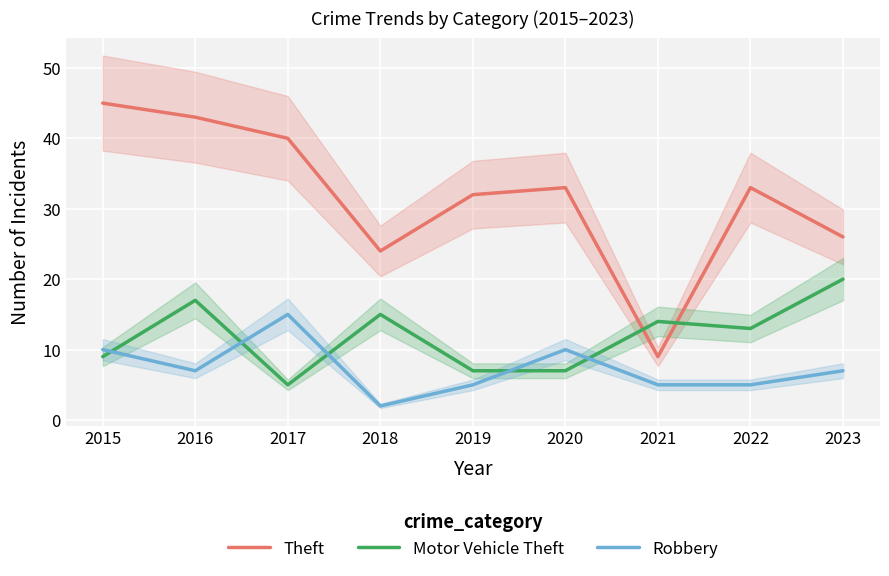

Which series has the widest spread of values?

Theft